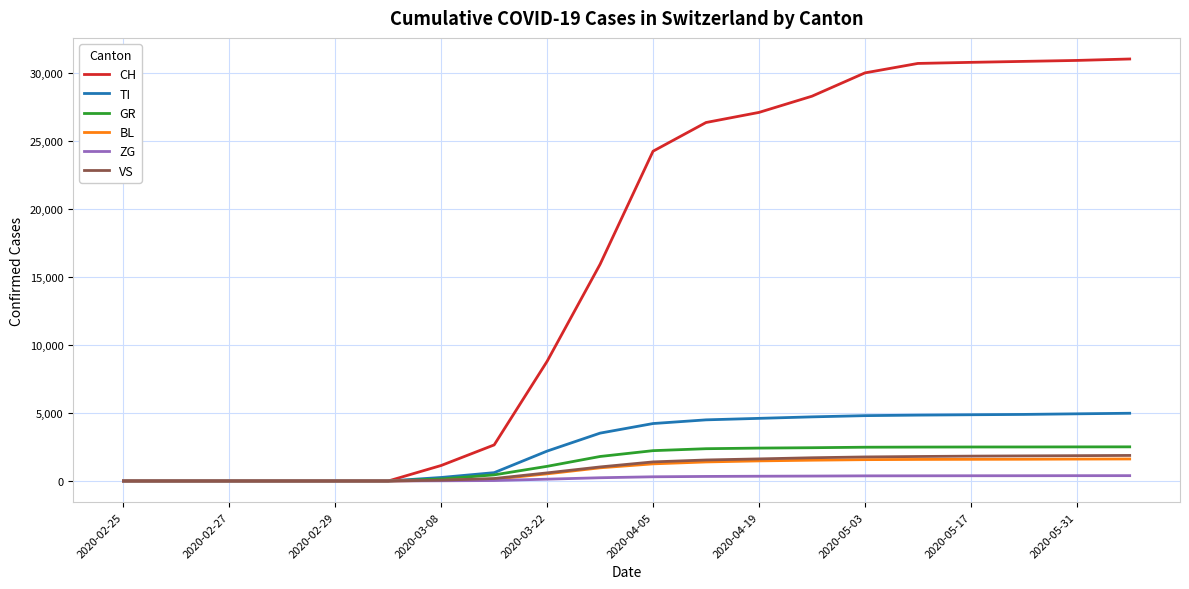

What is the greatest value displayed?

31003